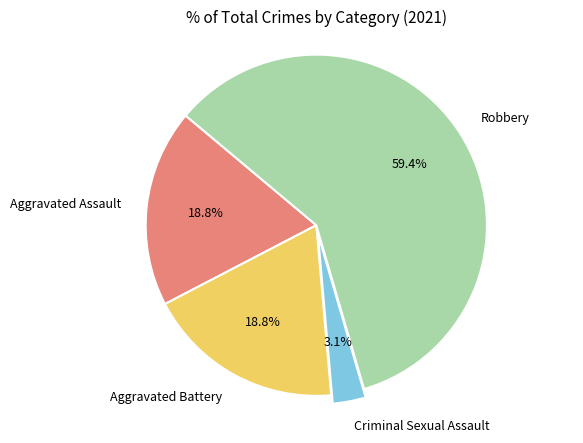

Does any single category account for the majority?

Yes